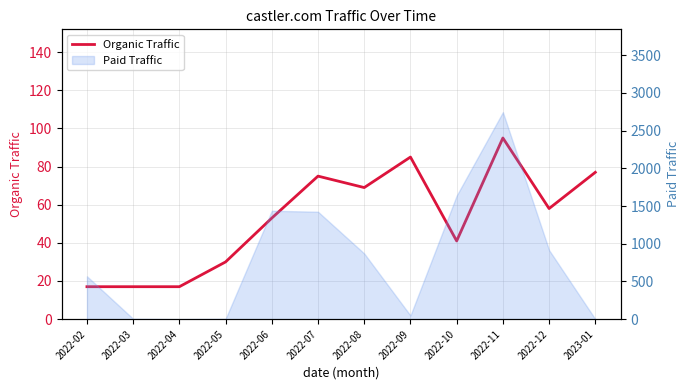

List the labels in order of value, largest first.

2022-11, 2022-09, 2023-01, 2022-07, 2022-08, 2022-12, 2022-06, 2022-10, 2022-05, 2022-02, 2022-03, 2022-04